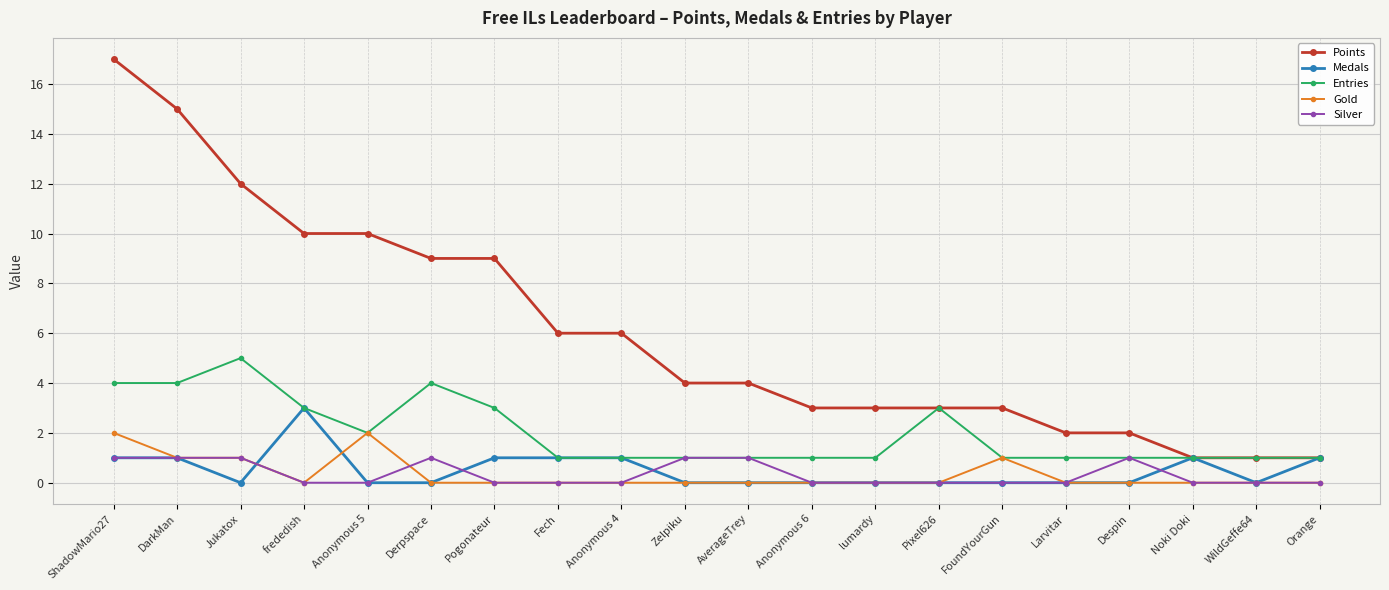

Reading left to right, extract all data points from this chart.

Points: ShadowMario27=17	DarkMan=15	Jukatox=12	frededish=10	Anonymous 5=10	Derpspace=9	Pogonateur=9	Fech=6	Anonymous 4=6	Zelpiku=4	AverageTrey=4	Anonymous 6=3	lumardy=3	Pixel626=3	FoundYourGun=3	Larvitar=2	Despin=2	Noki Doki=1	WildGeffe64=1	Orange=1
Medals: ShadowMario27=1	DarkMan=1	Jukatox=0	frededish=3	Anonymous 5=0	Derpspace=0	Pogonateur=1	Fech=1	Anonymous 4=1	Zelpiku=0	AverageTrey=0	Anonymous 6=0	lumardy=0	Pixel626=0	FoundYourGun=0	Larvitar=0	Despin=0	Noki Doki=1	WildGeffe64=0	Orange=1
Entries: ShadowMario27=4	DarkMan=4	Jukatox=5	frededish=3	Anonymous 5=2	Derpspace=4	Pogonateur=3	Fech=1	Anonymous 4=1	Zelpiku=1	AverageTrey=1	Anonymous 6=1	lumardy=1	Pixel626=3	FoundYourGun=1	Larvitar=1	Despin=1	Noki Doki=1	WildGeffe64=1	Orange=1
Gold: ShadowMario27=2	DarkMan=1	Jukatox=1	frededish=0	Anonymous 5=2	Derpspace=0	Pogonateur=0	Fech=0	Anonymous 4=0	Zelpiku=0	AverageTrey=0	Anonymous 6=0	lumardy=0	Pixel626=0	FoundYourGun=1	Larvitar=0	Despin=0	Noki Doki=0	WildGeffe64=0	Orange=0
Silver: ShadowMario27=1	DarkMan=1	Jukatox=1	frededish=0	Anonymous 5=0	Derpspace=1	Pogonateur=0	Fech=0	Anonymous 4=0	Zelpiku=1	AverageTrey=1	Anonymous 6=0	lumardy=0	Pixel626=0	FoundYourGun=0	Larvitar=0	Despin=1	Noki Doki=0	WildGeffe64=0	Orange=0